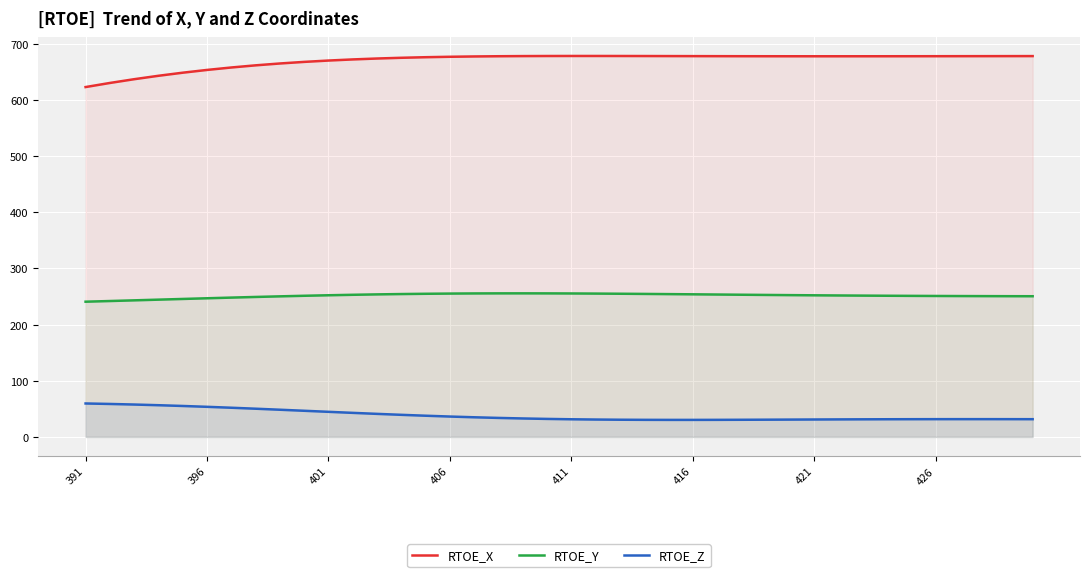

How many categories are shown in the chart?

40